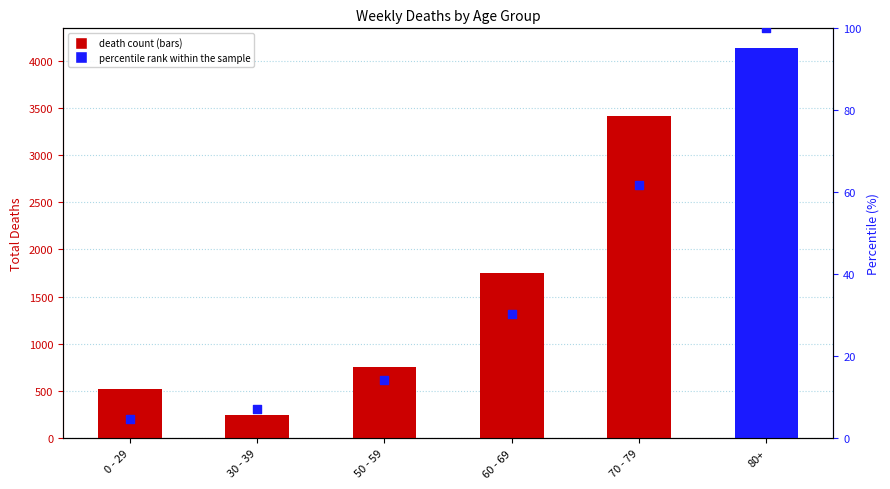

What is the change in value from 30 - 39 to 80+?

+92.9